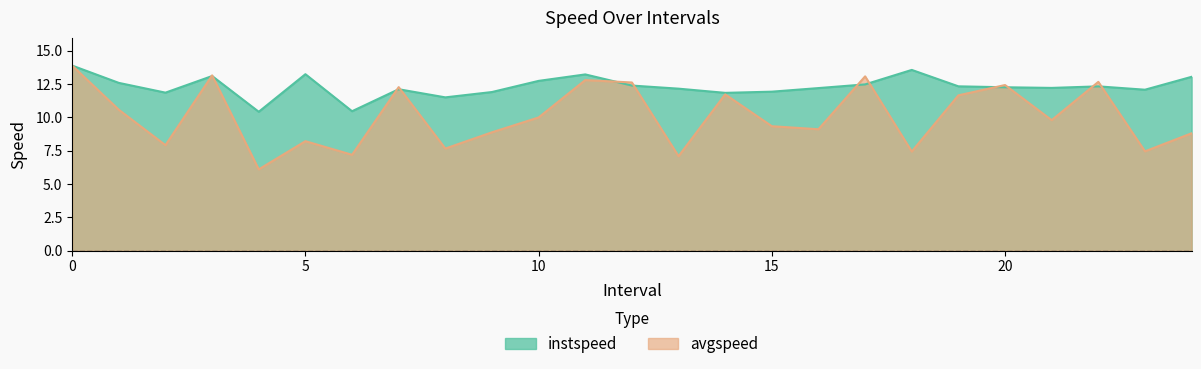

How many data points does each series have?

25